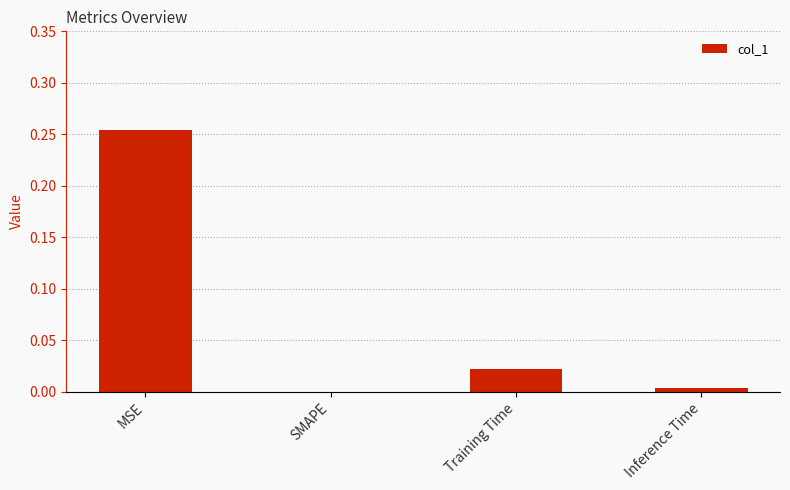

How many categories are shown in the chart?

4